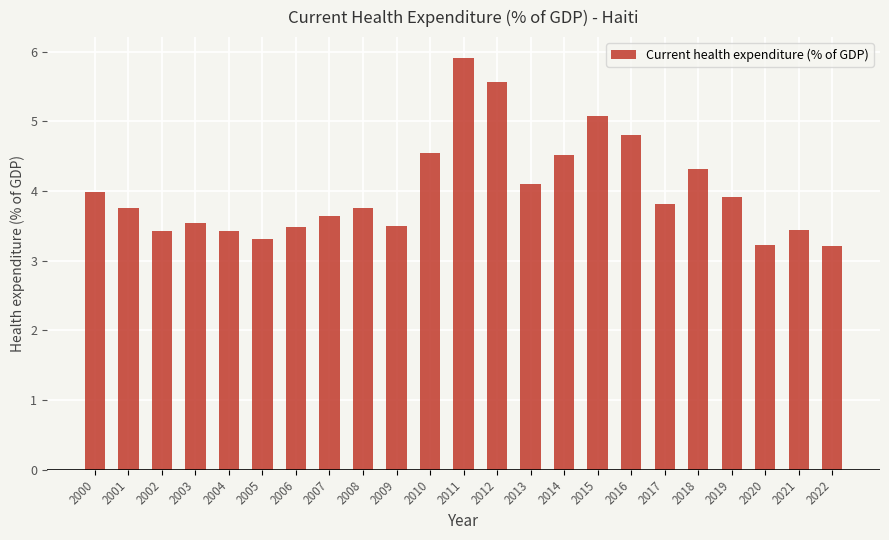

Is it true that the value at 2007 is 5.0?

False